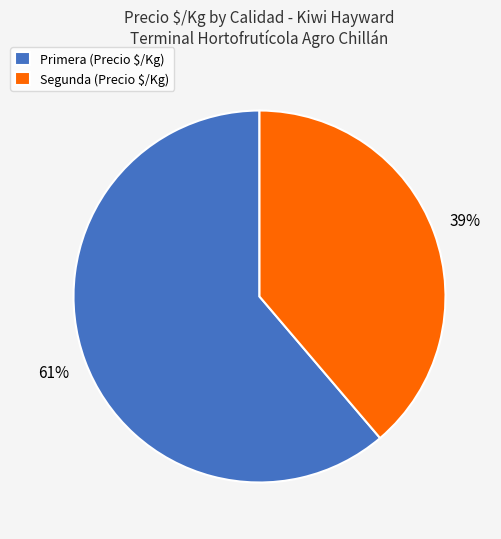

Is there any slice that represents more than half of the pie?

Yes